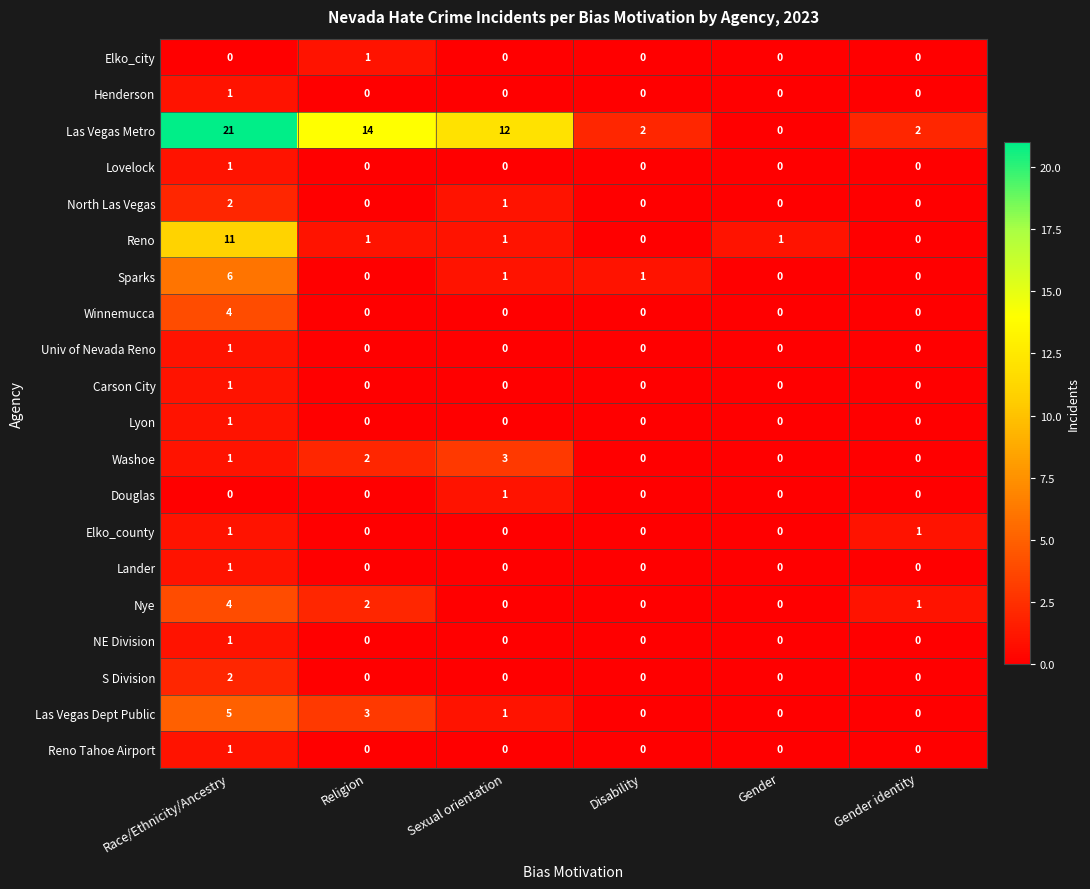

What is the highest value of the Sparks series?

6